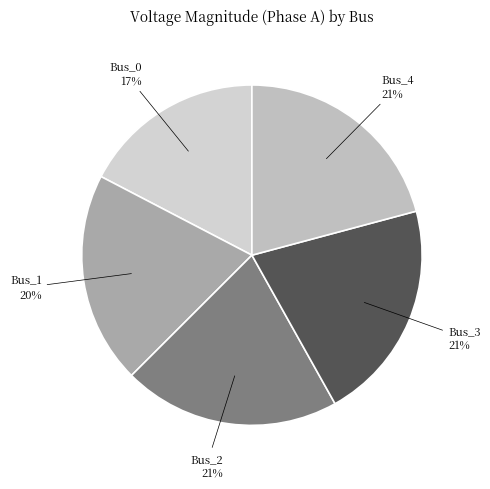

How many segments does this pie chart have?

5